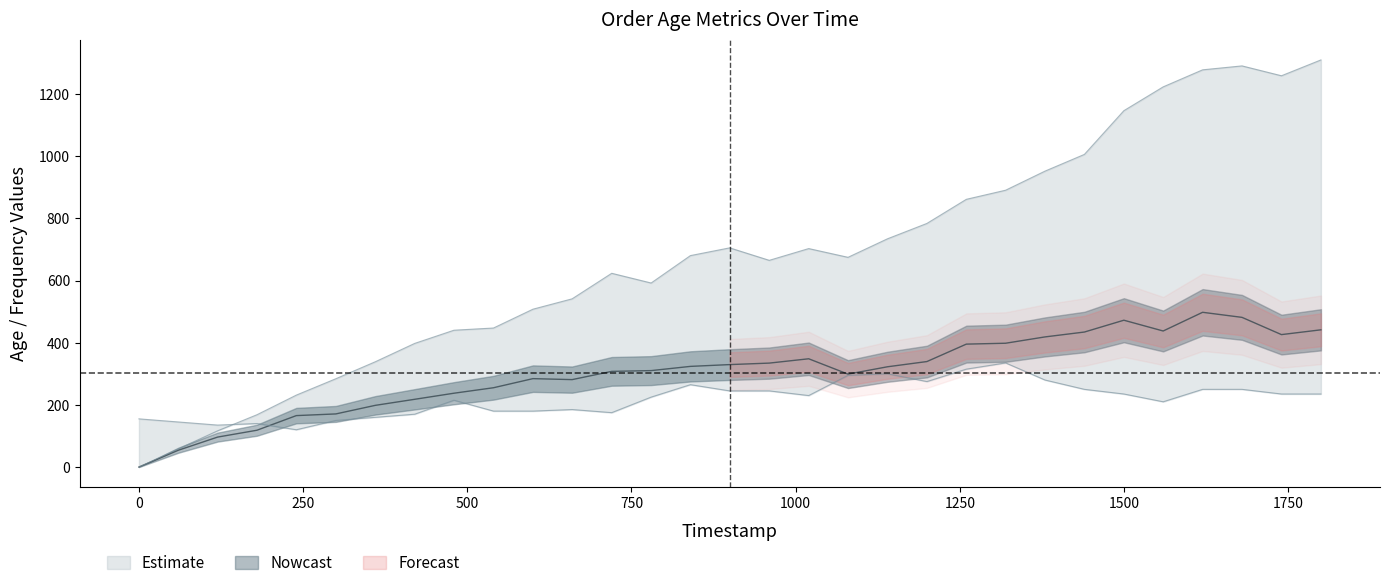

Is it true that OrderTurnoverAgeAvg equals 462.2 at 1250?

False